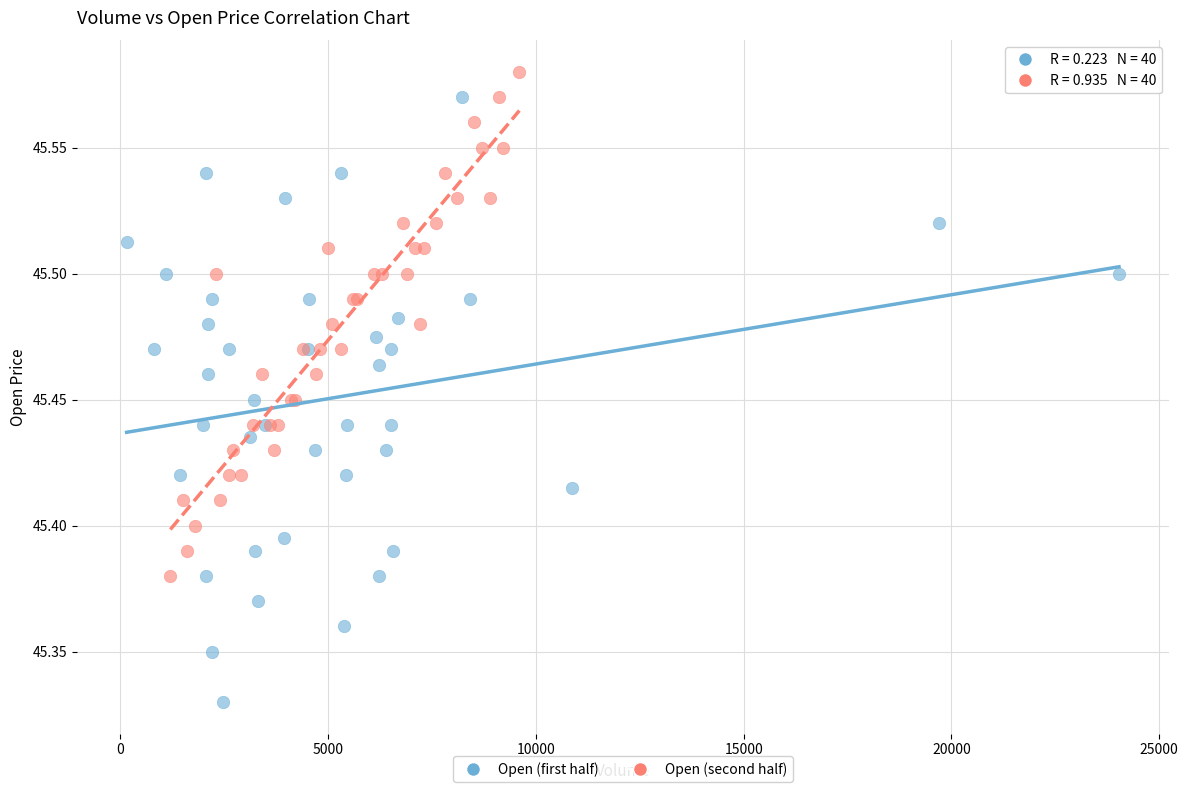

Which series contains the lowest Y value?

Open (first half)